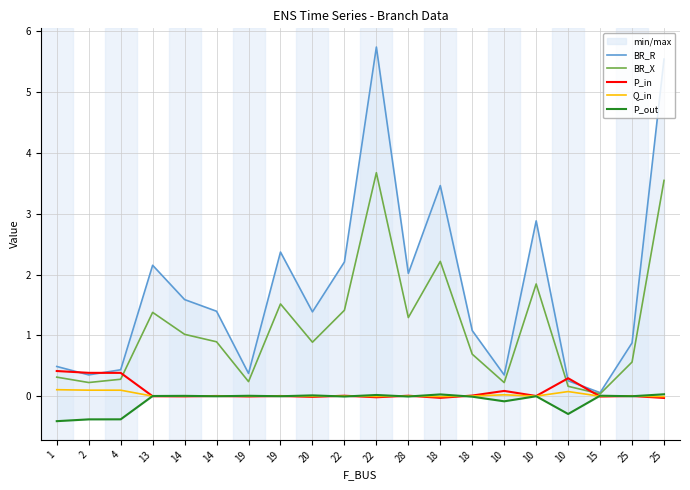

Where is the first local maximum for Q_in?

14